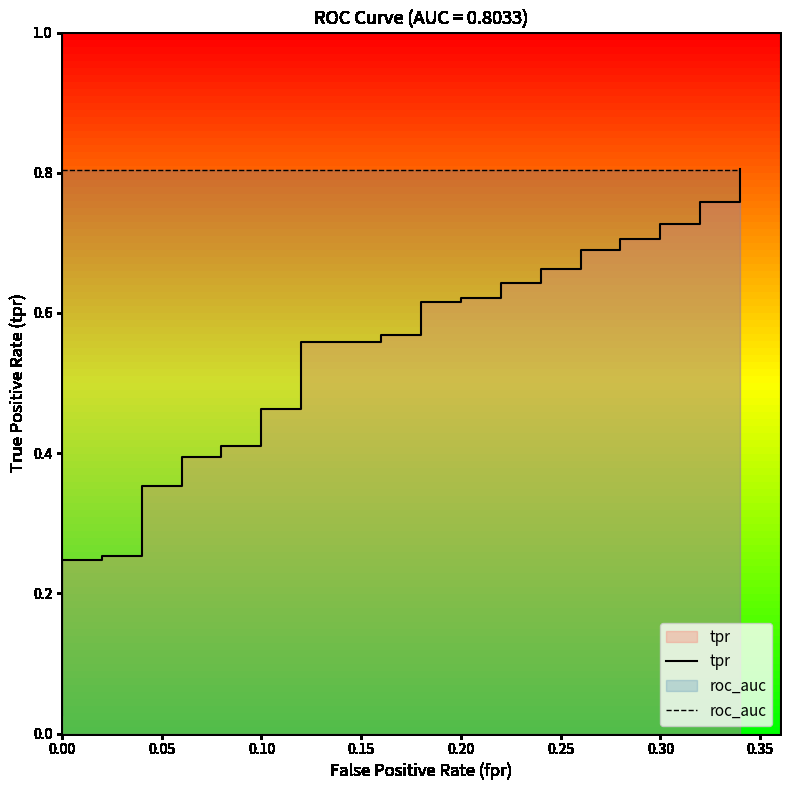

True or false: tpr and roc_auc intersect in this chart.

True